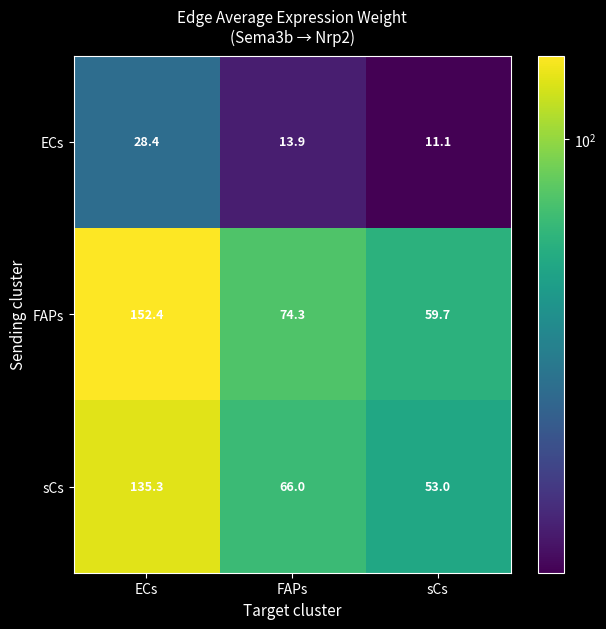

Which series has the largest total across all categories?

FAPs